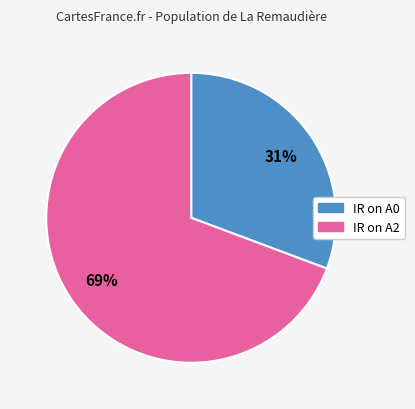

Is there any slice that represents more than half of the pie?

Yes